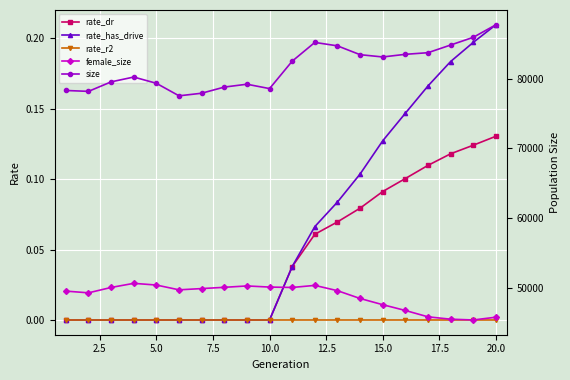

True or false: rate_r2 has a value of 0.0 at 20.0.

True